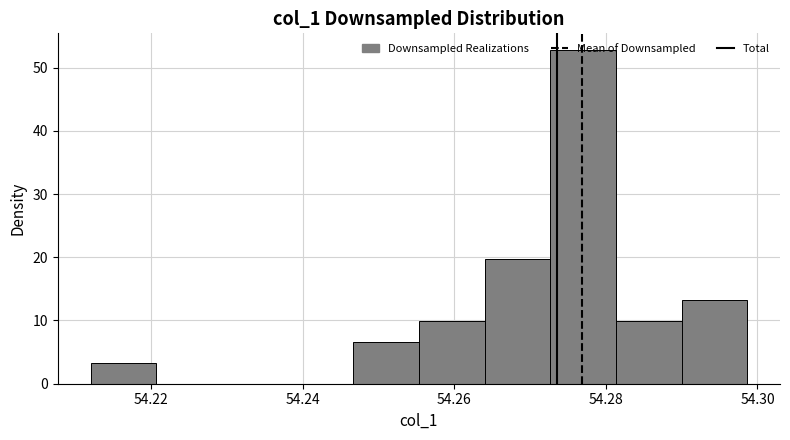

Over which range of the x-axis is the bar tallest?

54.272 to 54.282